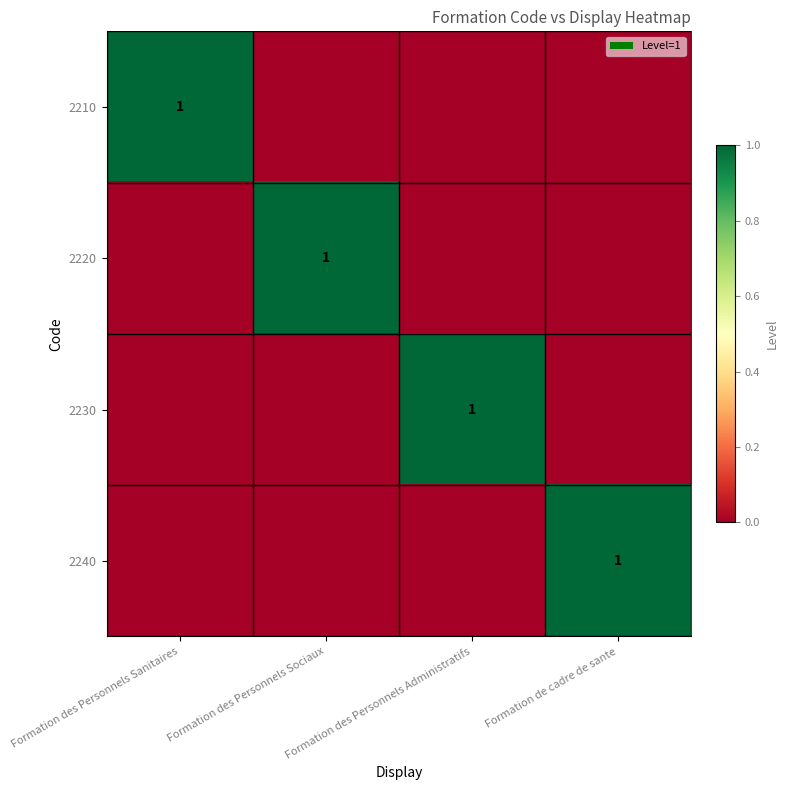

What is the difference between the maximum and minimum values in the 2220 series?

1